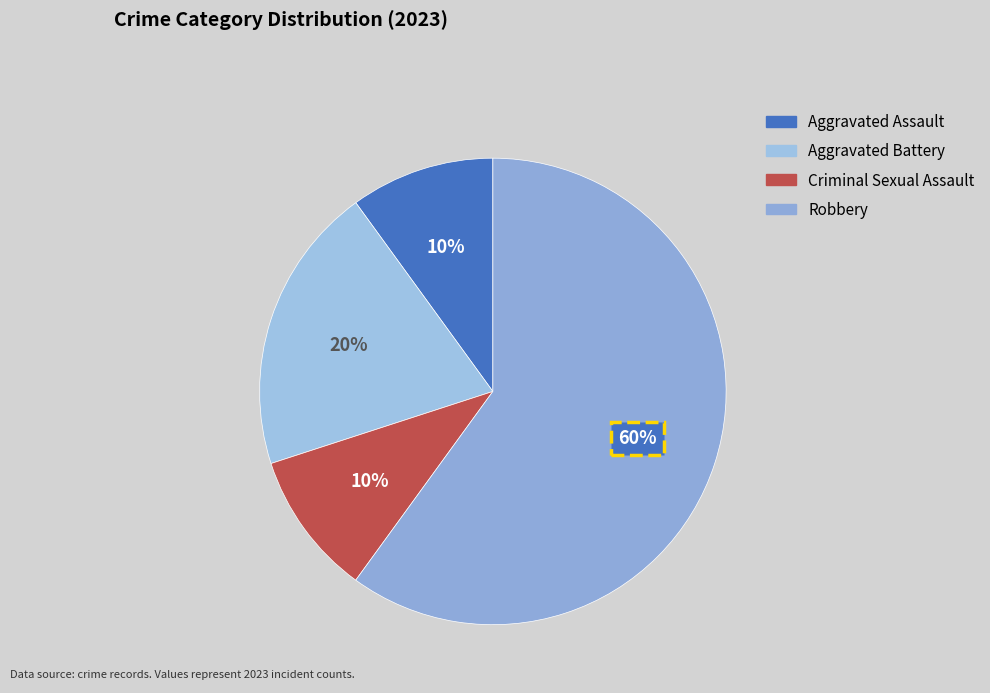

How many segments does this pie chart have?

4